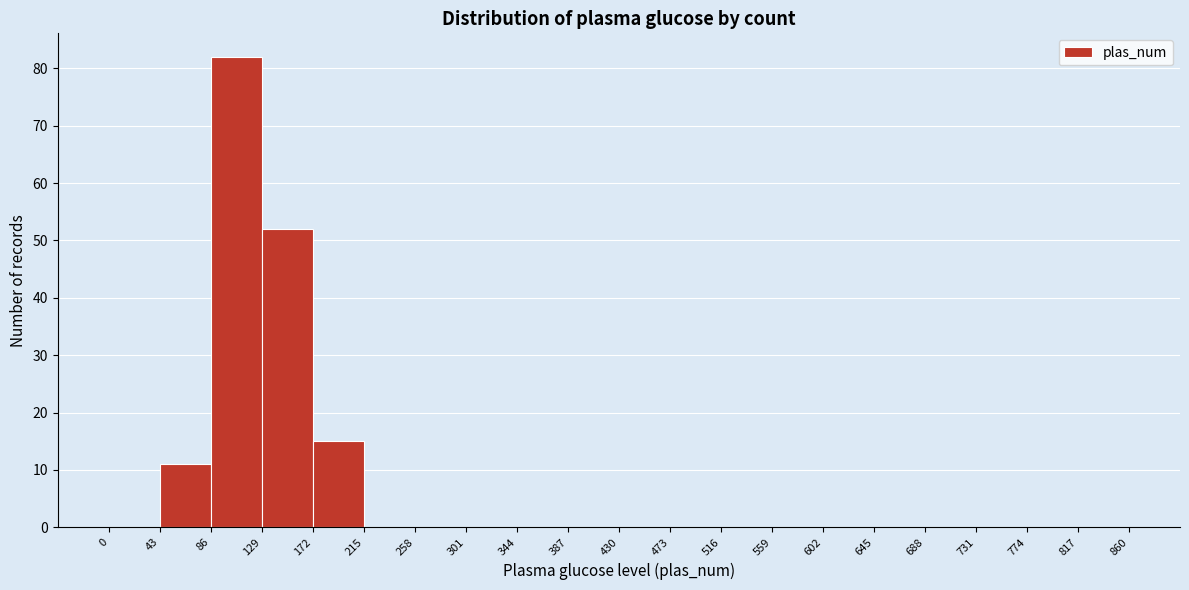

Reading left to right, transcribe this chart: for each bar, give the range it covers on the x-axis and its height. The values are not printed on the chart, so give them approximately, as read against the axis.

0 to 43: 0
43 to 86: 11
86 to 129: 82
129 to 172: 52
172 to 215: 15
215 to 258: 0
258 to 301: 0
301 to 344: 0
344 to 387: 0
387 to 430: 0
430 to 473: 0
473 to 516: 0
516 to 559: 0
559 to 602: 0
602 to 645: 0
645 to 688: 0
688 to 731: 0
731 to 774: 0
774 to 817: 0
817 to 860: 0